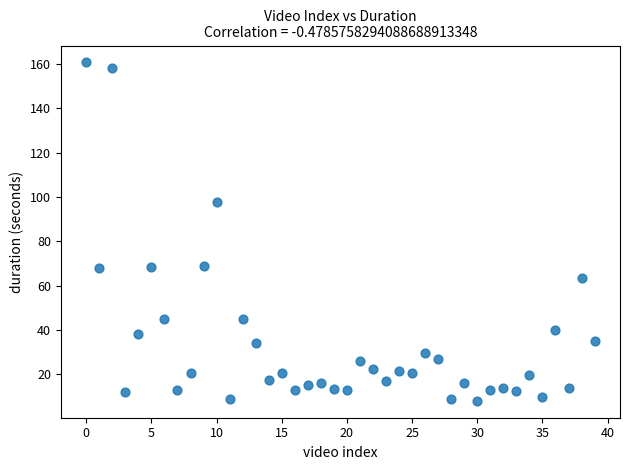

What is the range of Y values (max minus min)?

152.5